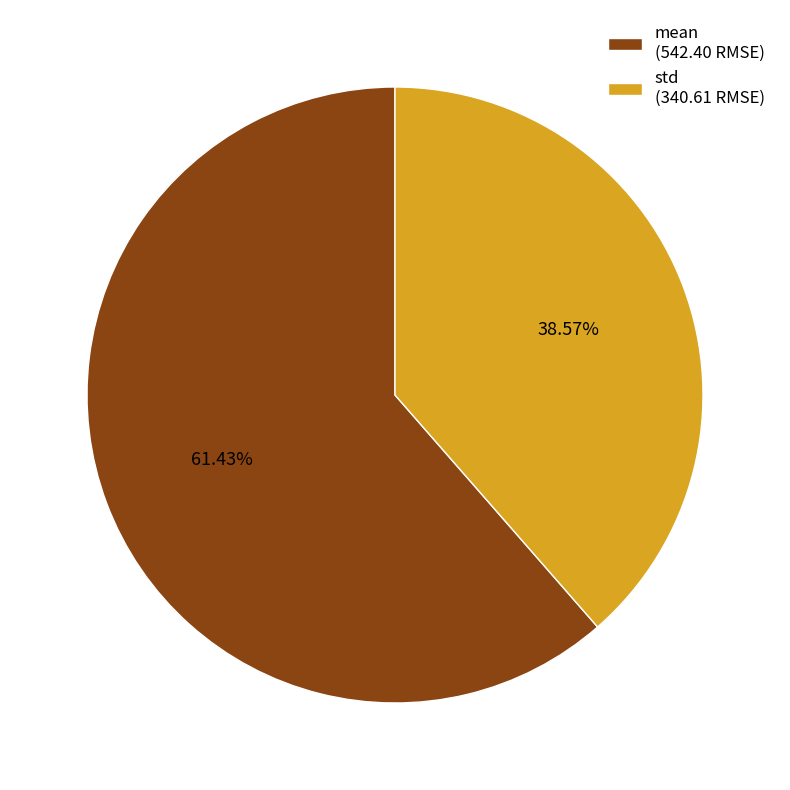

What is the largest slice in the pie chart?

mean